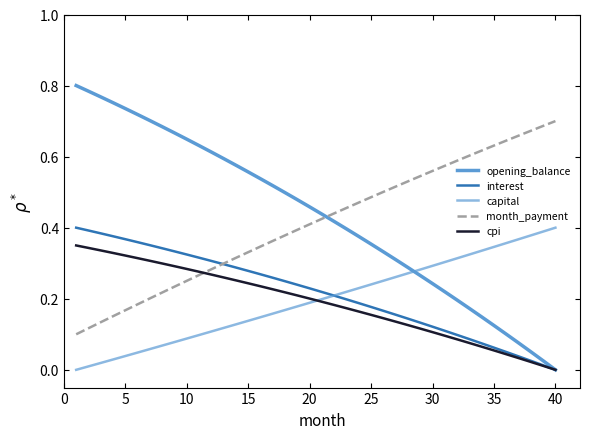

How many lines are shown in the chart?

5